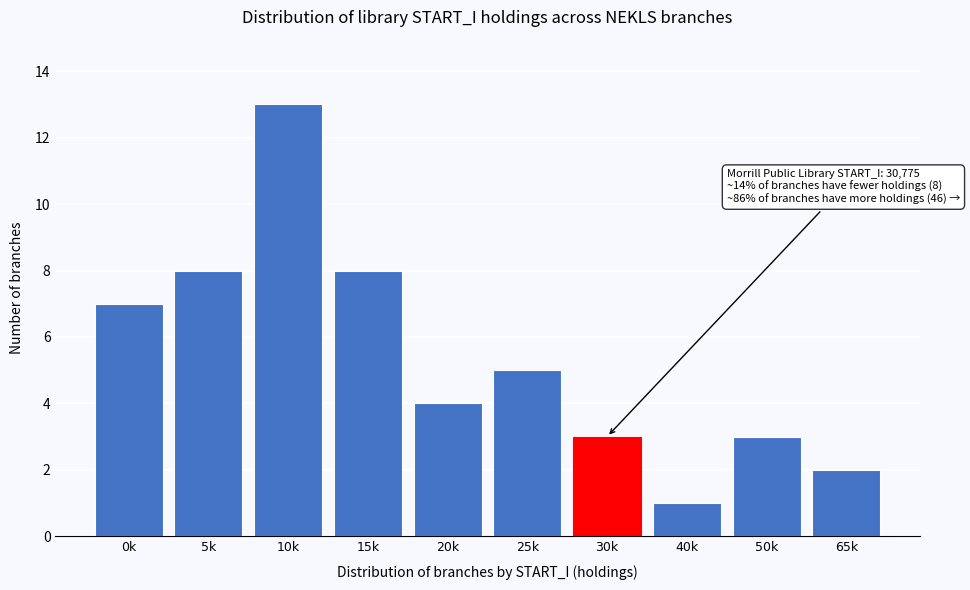

Reading left to right, transcribe all the data shown in this chart.

0k=7	5k=8	10k=13	15k=8	20k=4	25k=5	30k=3	40k=1	50k=3	65k=2